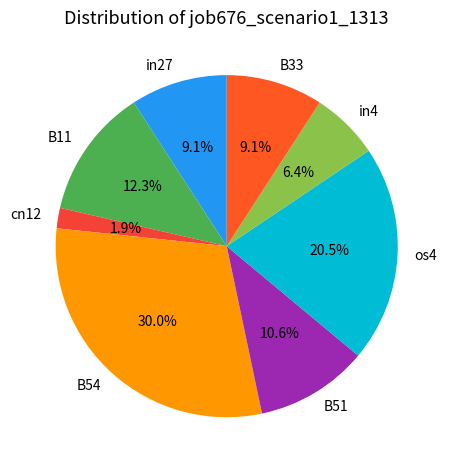

What percentage is the in27 slice, to the nearest percent?

9%